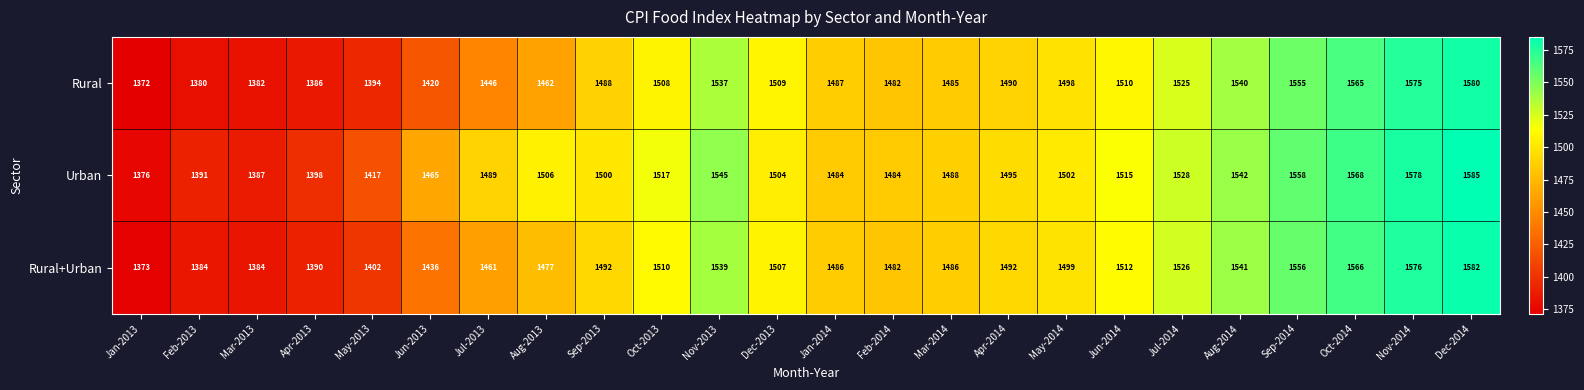

How many data points does each series have?

24